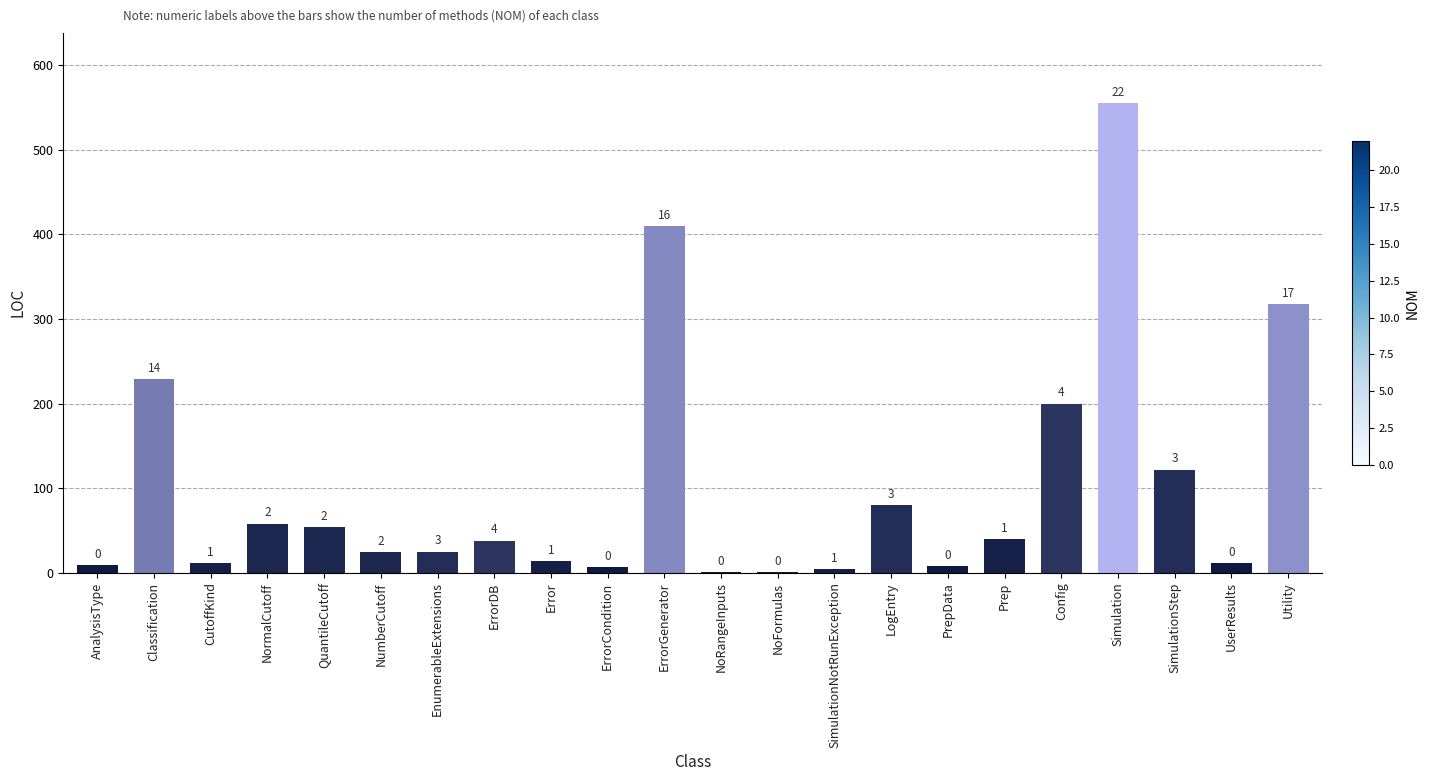

The chart shows a value of 54 at QuantileCutoff. True or false?

True